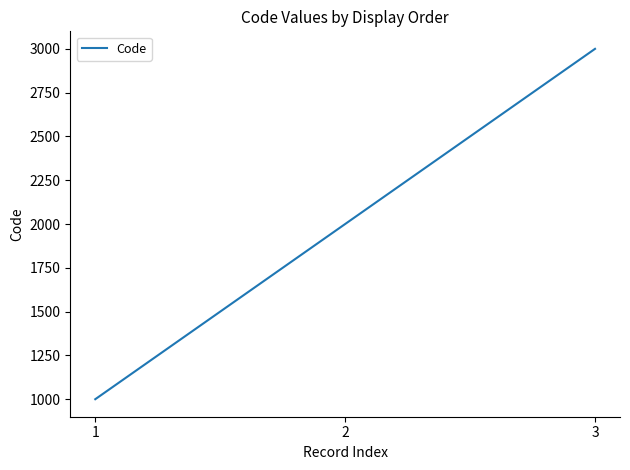

Which has a higher value, 1 or 3?

3